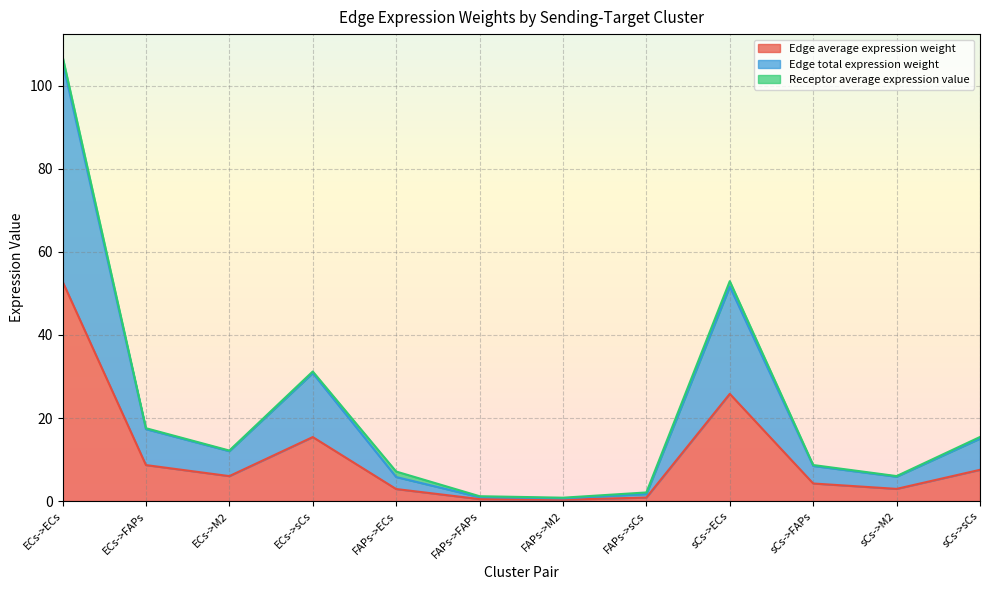

How many lines are shown in the chart?

3